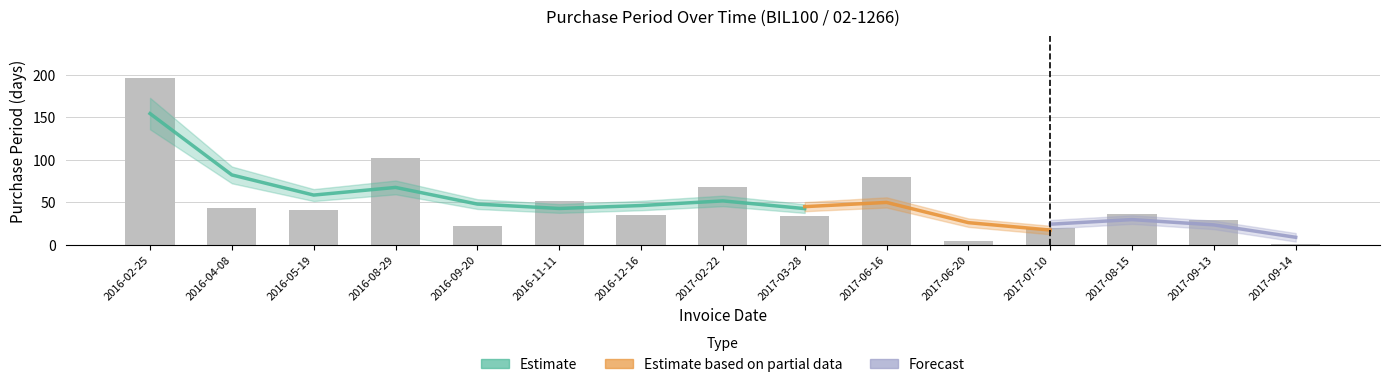

What is the value of the 13th bar from the left?

36